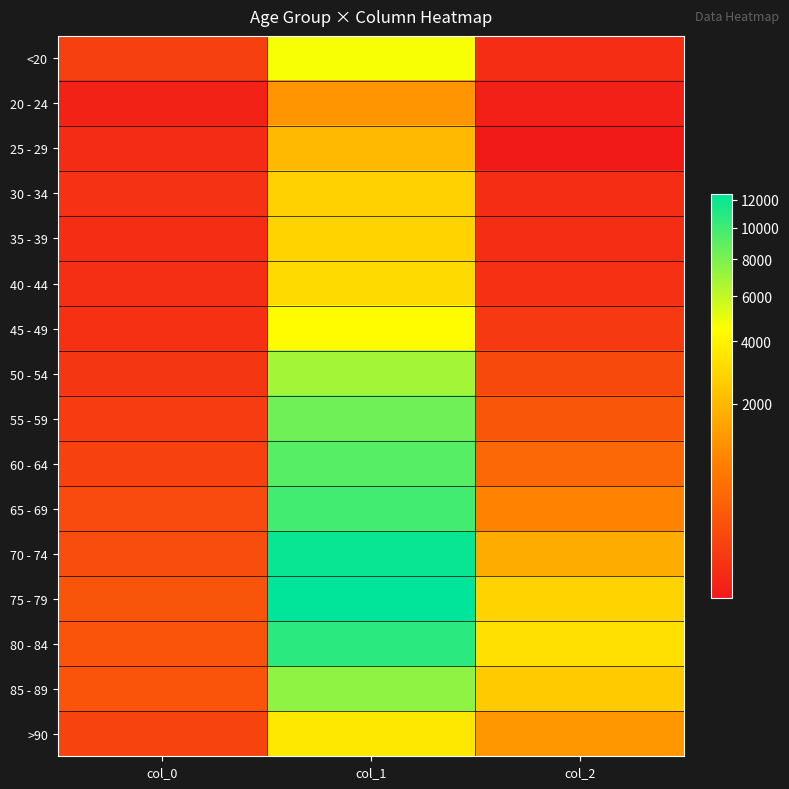

Reading left to right, transcribe all the data shown in this chart.

<20: col_0=77	col_1=4641	col_2=18
20 - 24: col_0=5	col_1=1191	col_2=4
25 - 29: col_0=14	col_1=2038	col_2=3
30 - 34: col_0=27	col_1=2765	col_2=17
35 - 39: col_0=17	col_1=2814	col_2=18
40 - 44: col_0=20	col_1=3078	col_2=24
45 - 49: col_0=23	col_1=4396	col_2=47
50 - 54: col_0=39	col_1=6803	col_2=126
55 - 59: col_0=59	col_1=8400	col_2=227
60 - 64: col_0=84	col_1=9236	col_2=426
65 - 69: col_0=137	col_1=9883	col_2=850
70 - 74: col_0=153	col_1=12018	col_2=1690
75 - 79: col_0=220	col_1=12434	col_2=2848
80 - 84: col_0=209	col_1=10764	col_2=3273
85 - 89: col_0=206	col_1=7417	col_2=2548
>90: col_0=93	col_1=3604	col_2=1224